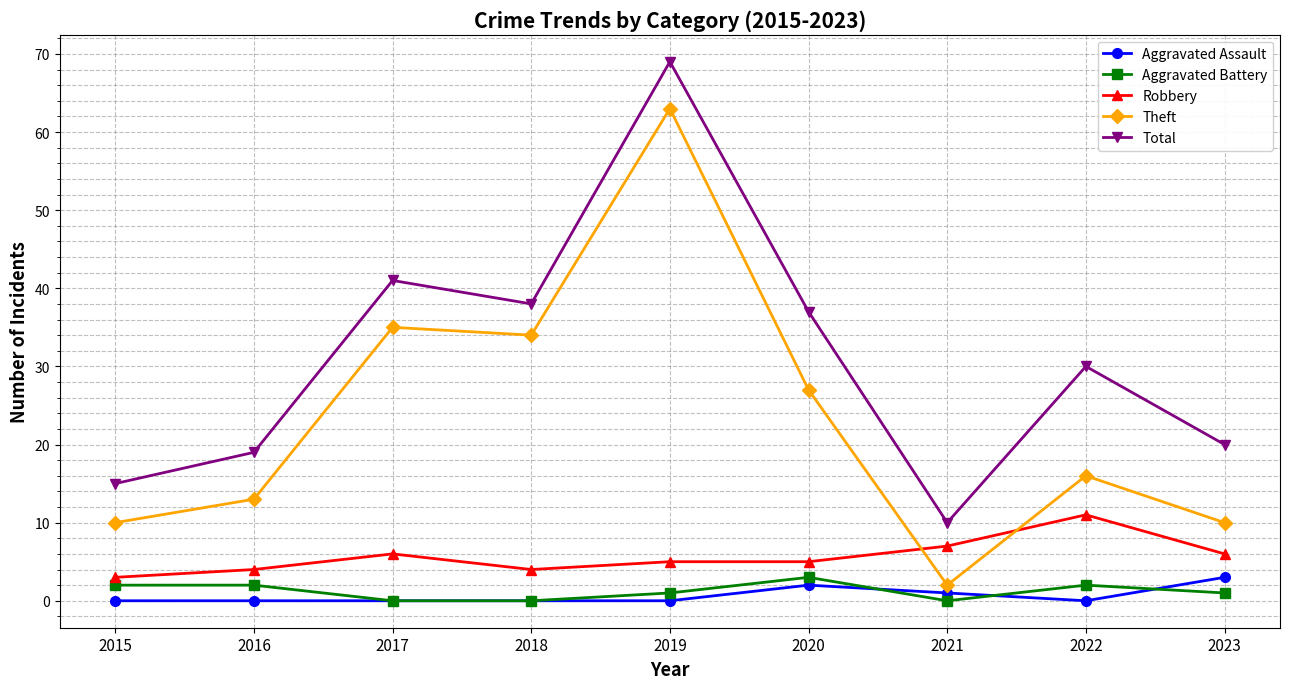

Where is Theft nearest to the value 32?

2018